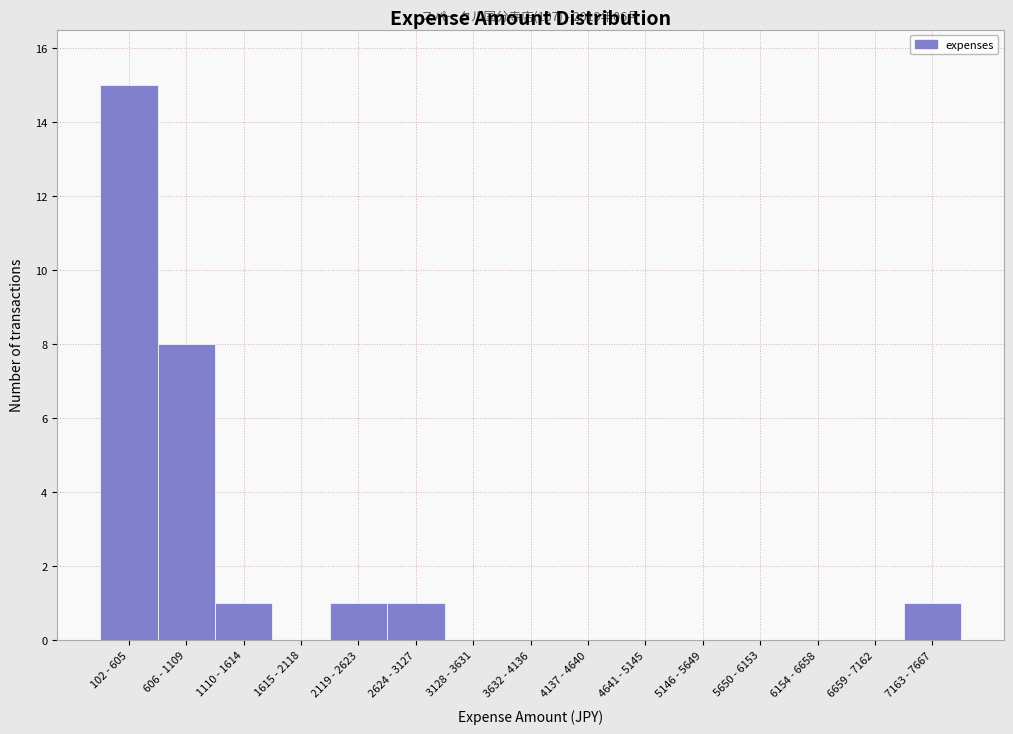

Reading right to left, what are all the values shown in this chart?

7163 - 7667=1	6659 - 7162=0	6154 - 6658=0	5650 - 6153=0	5146 - 5649=0	4641 - 5145=0	4137 - 4640=0	3632 - 4136=0	3128 - 3631=0	2624 - 3127=1	2119 - 2623=1	1615 - 2118=0	1110 - 1614=1	606 - 1109=8	102 - 605=15